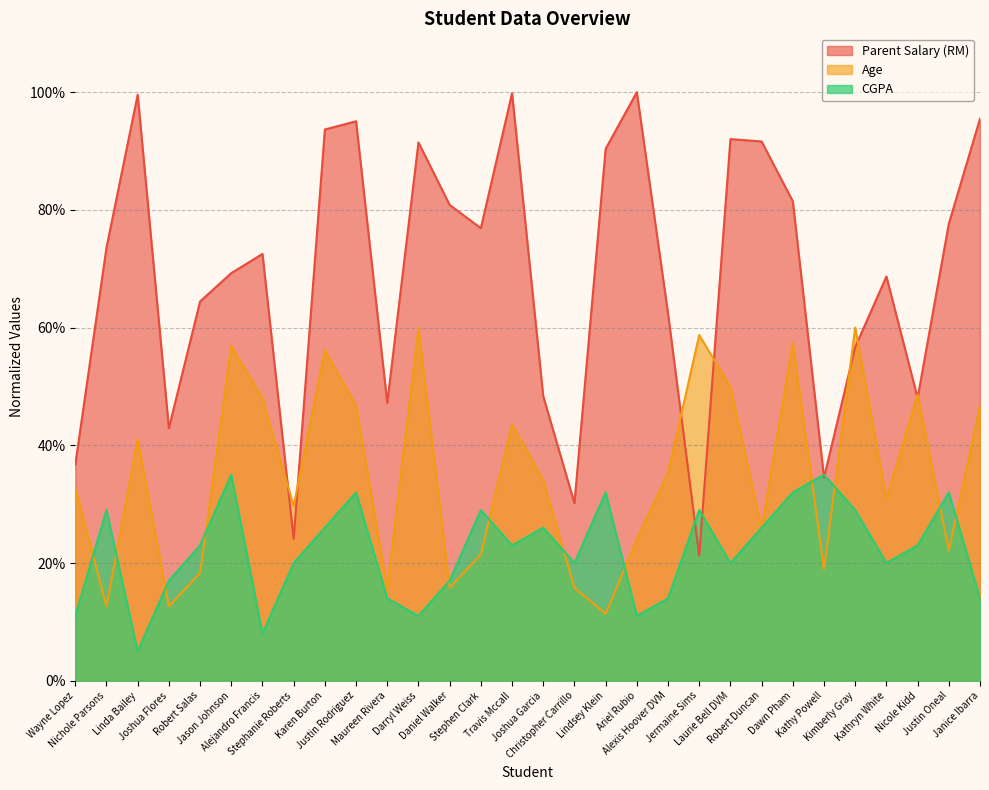

What is the sum of all Parent Salary (RM) values?

2066.7